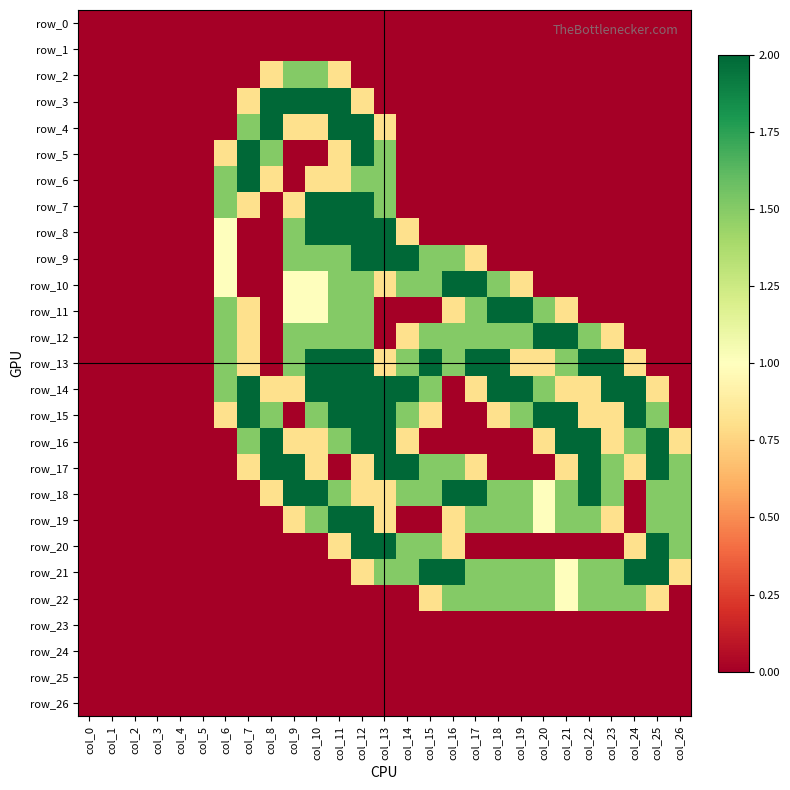

Reading left to right, transcribe all the data shown in this chart.

row_0: col_0=0.0	col_1=0.0	col_2=0.0	col_3=0.0	col_4=0.0	col_5=0.0	col_6=0.0	col_7=0.0	col_8=0.0	col_9=0.0	col_10=0.0	col_11=0.0	col_12=0.0	col_13=0.0	col_14=0.0	col_15=0.0	col_16=0.0	col_17=0.0	col_18=0.0	col_19=0.0	col_20=0.0	col_21=0.0	col_22=0.0	col_23=0.0	col_24=0.0	col_25=0.0	col_26=0.0
row_1: col_0=0.0	col_1=0.0	col_2=0.0	col_3=0.0	col_4=0.0	col_5=0.0	col_6=0.0	col_7=0.0	col_8=0.0	col_9=0.0	col_10=0.0	col_11=0.0	col_12=0.0	col_13=0.0	col_14=0.0	col_15=0.0	col_16=0.0	col_17=0.0	col_18=0.0	col_19=0.0	col_20=0.0	col_21=0.0	col_22=0.0	col_23=0.0	col_24=0.0	col_25=0.0	col_26=0.0
row_2: col_0=0.0	col_1=0.0	col_2=0.0	col_3=0.0	col_4=0.0	col_5=0.0	col_6=0.0	col_7=0.0	col_8=0.8	col_9=1.5	col_10=1.5	col_11=0.8	col_12=0.0	col_13=0.0	col_14=0.0	col_15=0.0	col_16=0.0	col_17=0.0	col_18=0.0	col_19=0.0	col_20=0.0	col_21=0.0	col_22=0.0	col_23=0.0	col_24=0.0	col_25=0.0	col_26=0.0
row_3: col_0=0.0	col_1=0.0	col_2=0.0	col_3=0.0	col_4=0.0	col_5=0.0	col_6=0.0	col_7=0.8	col_8=2.0	col_9=2.0	col_10=2.0	col_11=2.0	col_12=0.8	col_13=0.0	col_14=0.0	col_15=0.0	col_16=0.0	col_17=0.0	col_18=0.0	col_19=0.0	col_20=0.0	col_21=0.0	col_22=0.0	col_23=0.0	col_24=0.0	col_25=0.0	col_26=0.0
row_4: col_0=0.0	col_1=0.0	col_2=0.0	col_3=0.0	col_4=0.0	col_5=0.0	col_6=0.0	col_7=1.5	col_8=2.0	col_9=0.8	col_10=0.8	col_11=2.0	col_12=2.0	col_13=0.8	col_14=0.0	col_15=0.0	col_16=0.0	col_17=0.0	col_18=0.0	col_19=0.0	col_20=0.0	col_21=0.0	col_22=0.0	col_23=0.0	col_24=0.0	col_25=0.0	col_26=0.0
row_5: col_0=0.0	col_1=0.0	col_2=0.0	col_3=0.0	col_4=0.0	col_5=0.0	col_6=0.8	col_7=2.0	col_8=1.5	col_9=0.0	col_10=0.0	col_11=0.8	col_12=2.0	col_13=1.5	col_14=0.0	col_15=0.0	col_16=0.0	col_17=0.0	col_18=0.0	col_19=0.0	col_20=0.0	col_21=0.0	col_22=0.0	col_23=0.0	col_24=0.0	col_25=0.0	col_26=0.0
row_6: col_0=0.0	col_1=0.0	col_2=0.0	col_3=0.0	col_4=0.0	col_5=0.0	col_6=1.5	col_7=2.0	col_8=0.8	col_9=0.0	col_10=0.8	col_11=0.8	col_12=1.5	col_13=1.5	col_14=0.0	col_15=0.0	col_16=0.0	col_17=0.0	col_18=0.0	col_19=0.0	col_20=0.0	col_21=0.0	col_22=0.0	col_23=0.0	col_24=0.0	col_25=0.0	col_26=0.0
row_7: col_0=0.0	col_1=0.0	col_2=0.0	col_3=0.0	col_4=0.0	col_5=0.0	col_6=1.5	col_7=0.8	col_8=0.0	col_9=0.8	col_10=2.0	col_11=2.0	col_12=2.0	col_13=1.5	col_14=0.0	col_15=0.0	col_16=0.0	col_17=0.0	col_18=0.0	col_19=0.0	col_20=0.0	col_21=0.0	col_22=0.0	col_23=0.0	col_24=0.0	col_25=0.0	col_26=0.0
row_8: col_0=0.0	col_1=0.0	col_2=0.0	col_3=0.0	col_4=0.0	col_5=0.0	col_6=1.0	col_7=0.0	col_8=0.0	col_9=1.5	col_10=2.0	col_11=2.0	col_12=2.0	col_13=2.0	col_14=0.8	col_15=0.0	col_16=0.0	col_17=0.0	col_18=0.0	col_19=0.0	col_20=0.0	col_21=0.0	col_22=0.0	col_23=0.0	col_24=0.0	col_25=0.0	col_26=0.0
row_9: col_0=0.0	col_1=0.0	col_2=0.0	col_3=0.0	col_4=0.0	col_5=0.0	col_6=1.0	col_7=0.0	col_8=0.0	col_9=1.5	col_10=1.5	col_11=1.5	col_12=2.0	col_13=2.0	col_14=2.0	col_15=1.5	col_16=1.5	col_17=0.8	col_18=0.0	col_19=0.0	col_20=0.0	col_21=0.0	col_22=0.0	col_23=0.0	col_24=0.0	col_25=0.0	col_26=0.0
row_10: col_0=0.0	col_1=0.0	col_2=0.0	col_3=0.0	col_4=0.0	col_5=0.0	col_6=1.0	col_7=0.0	col_8=0.0	col_9=1.0	col_10=1.0	col_11=1.5	col_12=1.5	col_13=0.8	col_14=1.5	col_15=1.5	col_16=2.0	col_17=2.0	col_18=1.5	col_19=0.8	col_20=0.0	col_21=0.0	col_22=0.0	col_23=0.0	col_24=0.0	col_25=0.0	col_26=0.0
row_11: col_0=0.0	col_1=0.0	col_2=0.0	col_3=0.0	col_4=0.0	col_5=0.0	col_6=1.5	col_7=0.8	col_8=0.0	col_9=1.0	col_10=1.0	col_11=1.5	col_12=1.5	col_13=0.0	col_14=0.0	col_15=0.0	col_16=0.8	col_17=1.5	col_18=2.0	col_19=2.0	col_20=1.5	col_21=0.8	col_22=0.0	col_23=0.0	col_24=0.0	col_25=0.0	col_26=0.0
row_12: col_0=0.0	col_1=0.0	col_2=0.0	col_3=0.0	col_4=0.0	col_5=0.0	col_6=1.5	col_7=0.8	col_8=0.0	col_9=1.5	col_10=1.5	col_11=1.5	col_12=1.5	col_13=0.0	col_14=0.8	col_15=1.5	col_16=1.5	col_17=1.5	col_18=1.5	col_19=1.5	col_20=2.0	col_21=2.0	col_22=1.5	col_23=0.8	col_24=0.0	col_25=0.0	col_26=0.0
row_13: col_0=0.0	col_1=0.0	col_2=0.0	col_3=0.0	col_4=0.0	col_5=0.0	col_6=1.5	col_7=0.8	col_8=0.0	col_9=1.5	col_10=2.0	col_11=2.0	col_12=2.0	col_13=0.8	col_14=1.5	col_15=2.0	col_16=1.5	col_17=2.0	col_18=2.0	col_19=0.8	col_20=0.8	col_21=1.5	col_22=2.0	col_23=2.0	col_24=0.8	col_25=0.0	col_26=0.0
row_14: col_0=0.0	col_1=0.0	col_2=0.0	col_3=0.0	col_4=0.0	col_5=0.0	col_6=1.5	col_7=2.0	col_8=0.8	col_9=0.8	col_10=2.0	col_11=2.0	col_12=2.0	col_13=2.0	col_14=2.0	col_15=1.5	col_16=0.0	col_17=0.8	col_18=2.0	col_19=2.0	col_20=1.5	col_21=0.8	col_22=0.8	col_23=2.0	col_24=2.0	col_25=0.8	col_26=0.0
row_15: col_0=0.0	col_1=0.0	col_2=0.0	col_3=0.0	col_4=0.0	col_5=0.0	col_6=0.8	col_7=2.0	col_8=1.5	col_9=0.0	col_10=1.5	col_11=2.0	col_12=2.0	col_13=2.0	col_14=1.5	col_15=0.8	col_16=0.0	col_17=0.0	col_18=0.8	col_19=1.5	col_20=2.0	col_21=2.0	col_22=0.8	col_23=0.8	col_24=2.0	col_25=1.5	col_26=0.0
row_16: col_0=0.0	col_1=0.0	col_2=0.0	col_3=0.0	col_4=0.0	col_5=0.0	col_6=0.0	col_7=1.5	col_8=2.0	col_9=0.8	col_10=0.8	col_11=1.5	col_12=2.0	col_13=2.0	col_14=0.8	col_15=0.0	col_16=0.0	col_17=0.0	col_18=0.0	col_19=0.0	col_20=0.8	col_21=2.0	col_22=2.0	col_23=0.8	col_24=1.5	col_25=2.0	col_26=0.8
row_17: col_0=0.0	col_1=0.0	col_2=0.0	col_3=0.0	col_4=0.0	col_5=0.0	col_6=0.0	col_7=0.8	col_8=2.0	col_9=2.0	col_10=0.8	col_11=0.0	col_12=0.8	col_13=2.0	col_14=2.0	col_15=1.5	col_16=1.5	col_17=0.8	col_18=0.0	col_19=0.0	col_20=0.0	col_21=0.8	col_22=2.0	col_23=1.5	col_24=0.8	col_25=2.0	col_26=1.5
row_18: col_0=0.0	col_1=0.0	col_2=0.0	col_3=0.0	col_4=0.0	col_5=0.0	col_6=0.0	col_7=0.0	col_8=0.8	col_9=2.0	col_10=2.0	col_11=1.5	col_12=0.8	col_13=0.8	col_14=1.5	col_15=1.5	col_16=2.0	col_17=2.0	col_18=1.5	col_19=1.5	col_20=1.0	col_21=1.5	col_22=2.0	col_23=1.5	col_24=0.0	col_25=1.5	col_26=1.5
row_19: col_0=0.0	col_1=0.0	col_2=0.0	col_3=0.0	col_4=0.0	col_5=0.0	col_6=0.0	col_7=0.0	col_8=0.0	col_9=0.8	col_10=1.5	col_11=2.0	col_12=2.0	col_13=0.8	col_14=0.0	col_15=0.0	col_16=0.8	col_17=1.5	col_18=1.5	col_19=1.5	col_20=1.0	col_21=1.5	col_22=1.5	col_23=0.8	col_24=0.0	col_25=1.5	col_26=1.5
row_20: col_0=0.0	col_1=0.0	col_2=0.0	col_3=0.0	col_4=0.0	col_5=0.0	col_6=0.0	col_7=0.0	col_8=0.0	col_9=0.0	col_10=0.0	col_11=0.8	col_12=2.0	col_13=2.0	col_14=1.5	col_15=1.5	col_16=0.8	col_17=0.0	col_18=0.0	col_19=0.0	col_20=0.0	col_21=0.0	col_22=0.0	col_23=0.0	col_24=0.8	col_25=2.0	col_26=1.5
row_21: col_0=0.0	col_1=0.0	col_2=0.0	col_3=0.0	col_4=0.0	col_5=0.0	col_6=0.0	col_7=0.0	col_8=0.0	col_9=0.0	col_10=0.0	col_11=0.0	col_12=0.8	col_13=1.5	col_14=1.5	col_15=2.0	col_16=2.0	col_17=1.5	col_18=1.5	col_19=1.5	col_20=1.5	col_21=1.0	col_22=1.5	col_23=1.5	col_24=2.0	col_25=2.0	col_26=0.8
row_22: col_0=0.0	col_1=0.0	col_2=0.0	col_3=0.0	col_4=0.0	col_5=0.0	col_6=0.0	col_7=0.0	col_8=0.0	col_9=0.0	col_10=0.0	col_11=0.0	col_12=0.0	col_13=0.0	col_14=0.0	col_15=0.8	col_16=1.5	col_17=1.5	col_18=1.5	col_19=1.5	col_20=1.5	col_21=1.0	col_22=1.5	col_23=1.5	col_24=1.5	col_25=0.8	col_26=0.0
row_23: col_0=0.0	col_1=0.0	col_2=0.0	col_3=0.0	col_4=0.0	col_5=0.0	col_6=0.0	col_7=0.0	col_8=0.0	col_9=0.0	col_10=0.0	col_11=0.0	col_12=0.0	col_13=0.0	col_14=0.0	col_15=0.0	col_16=0.0	col_17=0.0	col_18=0.0	col_19=0.0	col_20=0.0	col_21=0.0	col_22=0.0	col_23=0.0	col_24=0.0	col_25=0.0	col_26=0.0
row_24: col_0=0.0	col_1=0.0	col_2=0.0	col_3=0.0	col_4=0.0	col_5=0.0	col_6=0.0	col_7=0.0	col_8=0.0	col_9=0.0	col_10=0.0	col_11=0.0	col_12=0.0	col_13=0.0	col_14=0.0	col_15=0.0	col_16=0.0	col_17=0.0	col_18=0.0	col_19=0.0	col_20=0.0	col_21=0.0	col_22=0.0	col_23=0.0	col_24=0.0	col_25=0.0	col_26=0.0
row_25: col_0=0.0	col_1=0.0	col_2=0.0	col_3=0.0	col_4=0.0	col_5=0.0	col_6=0.0	col_7=0.0	col_8=0.0	col_9=0.0	col_10=0.0	col_11=0.0	col_12=0.0	col_13=0.0	col_14=0.0	col_15=0.0	col_16=0.0	col_17=0.0	col_18=0.0	col_19=0.0	col_20=0.0	col_21=0.0	col_22=0.0	col_23=0.0	col_24=0.0	col_25=0.0	col_26=0.0
row_26: col_0=0.0	col_1=0.0	col_2=0.0	col_3=0.0	col_4=0.0	col_5=0.0	col_6=0.0	col_7=0.0	col_8=0.0	col_9=0.0	col_10=0.0	col_11=0.0	col_12=0.0	col_13=0.0	col_14=0.0	col_15=0.0	col_16=0.0	col_17=0.0	col_18=0.0	col_19=0.0	col_20=0.0	col_21=0.0	col_22=0.0	col_23=0.0	col_24=0.0	col_25=0.0	col_26=0.0